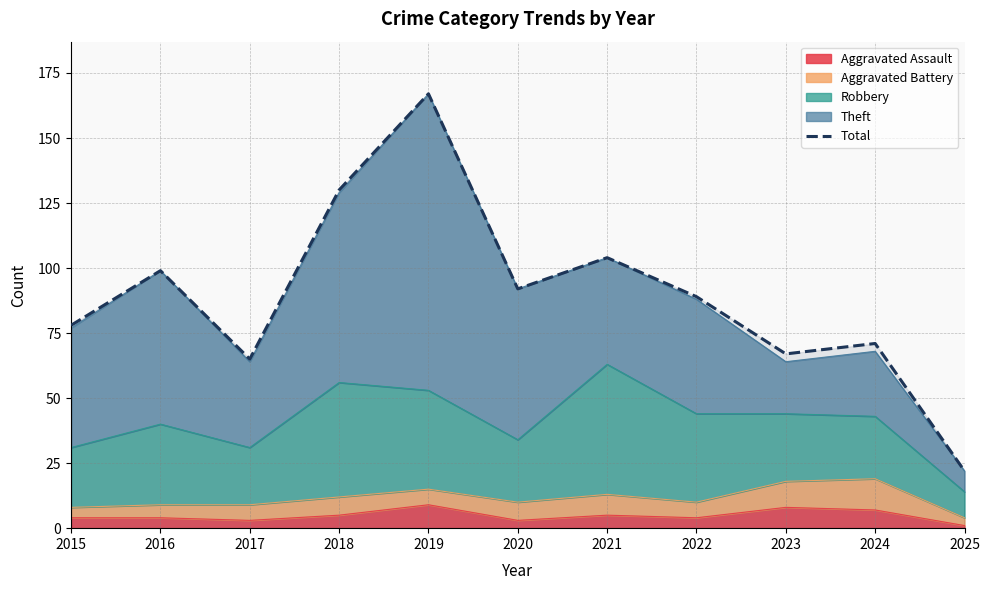

Approximately how many times larger is the value at 2018 compared to 2016?

1.3